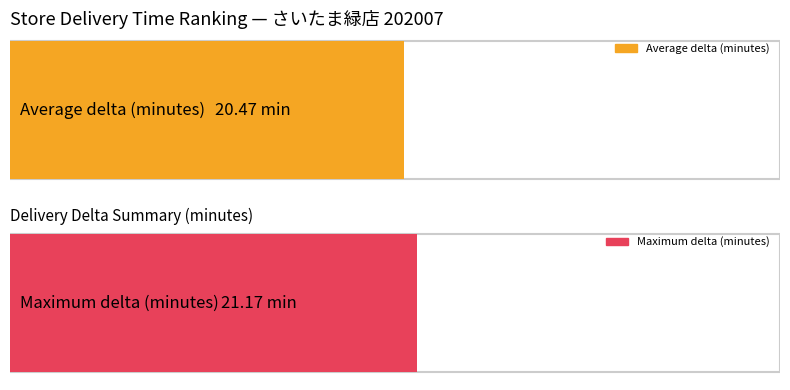

What is the maximum value shown in the chart?

21.2